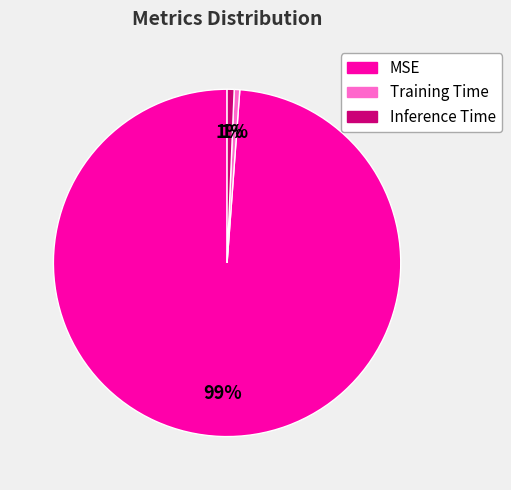

To the nearest percent, what is the average slice percentage?

33%